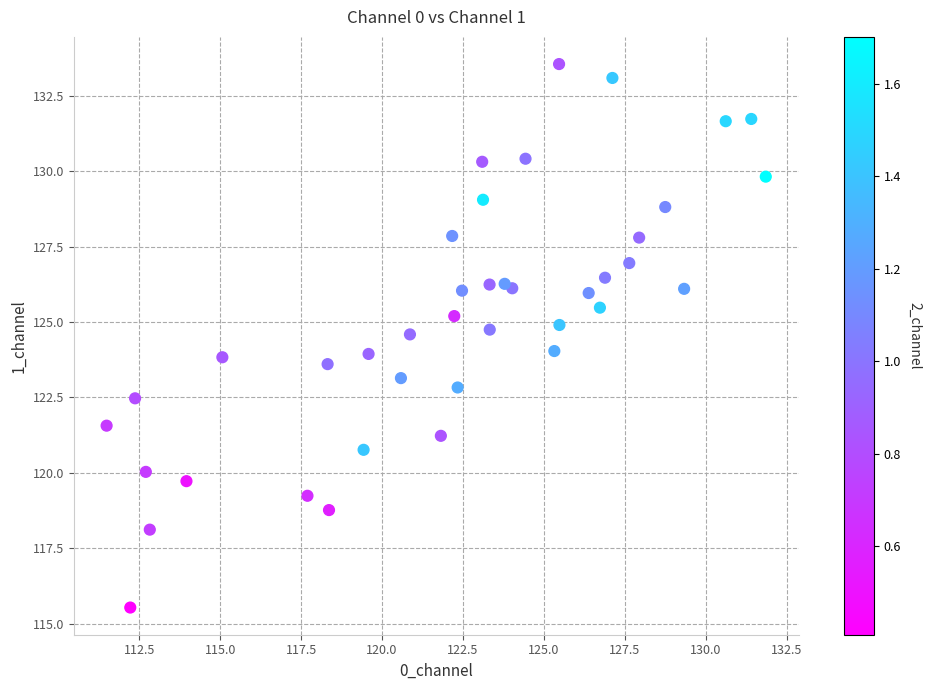

What is the range of X values (max minus min)?

20.4